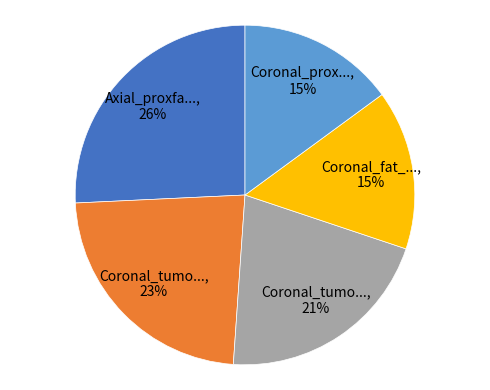

To the nearest percent, what is the difference between the largest and smallest slice percentages?

11%